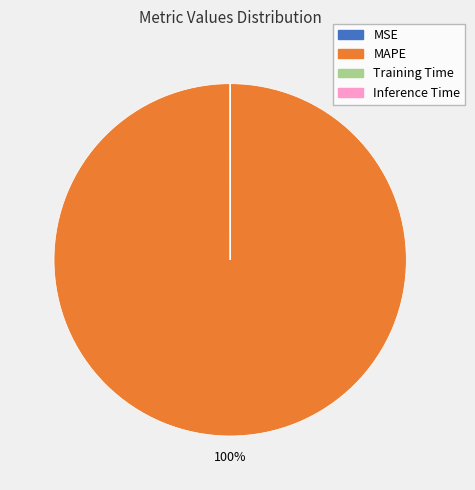

Does MAPE represent more than half of the total?

Yes